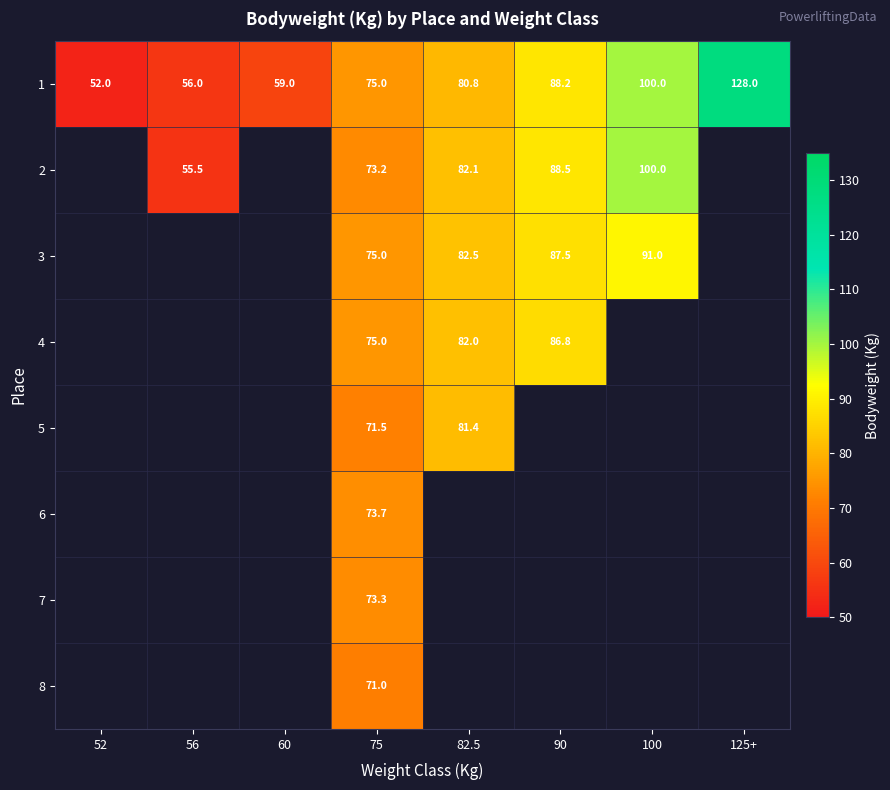

Is the value of 4 at 75 greater than the value of 5 at 75?

Yes